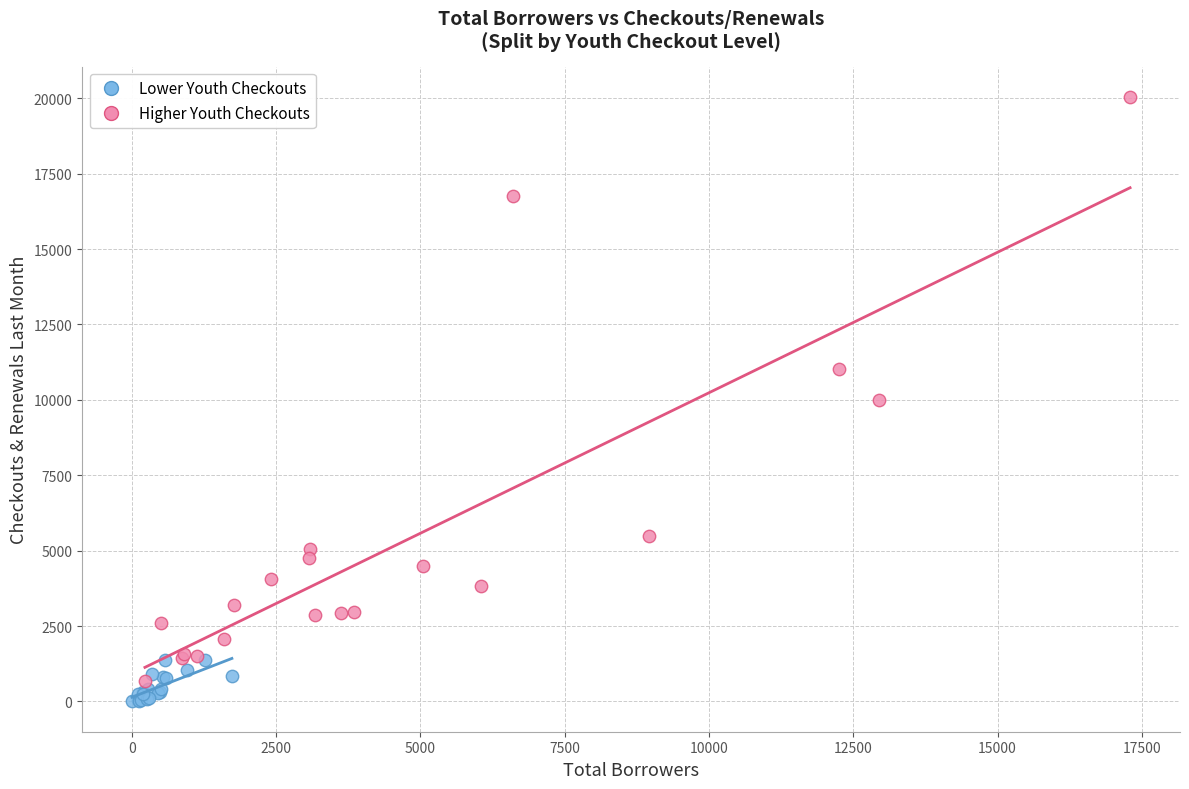

Which series contains the highest Y value?

Higher Youth Checkouts